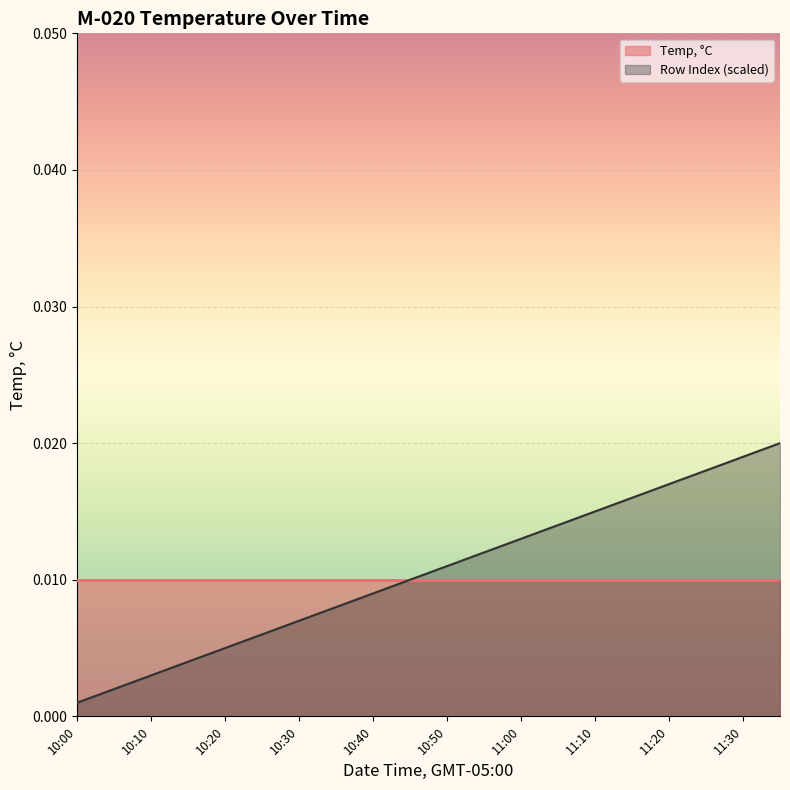

Which series has the largest range (max minus min)?

Row Index (scaled)